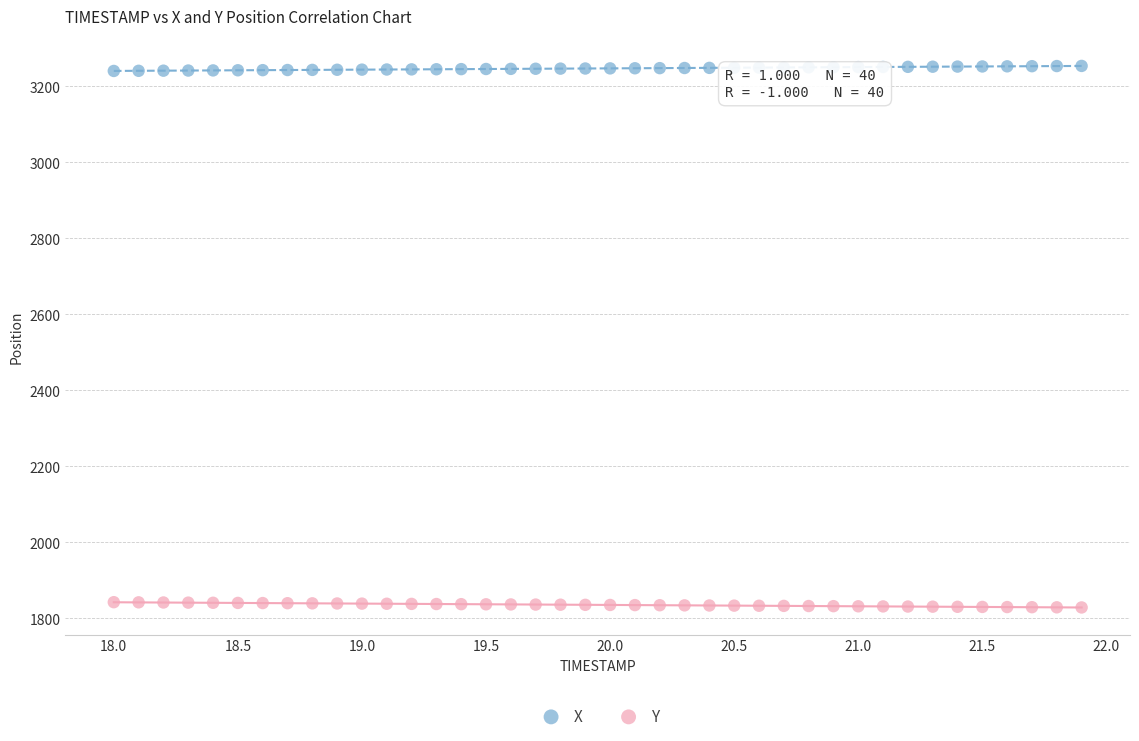

Which series contains the lowest Y value?

Y